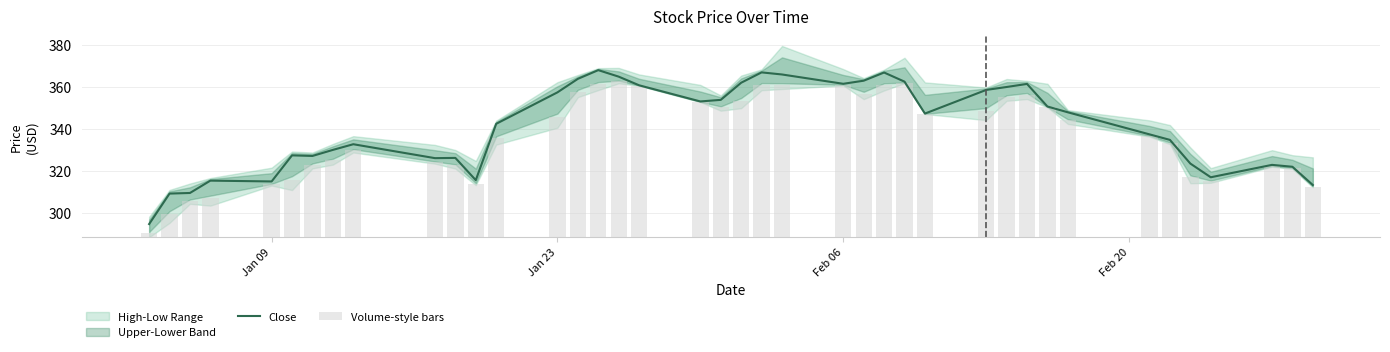

What is the maximum value for Close?

368.0